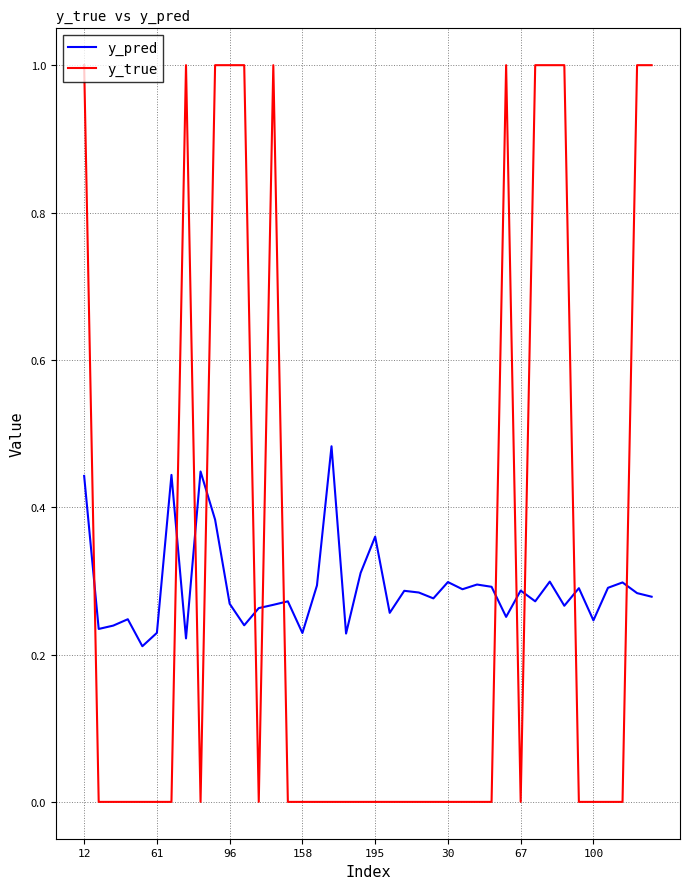

What is the greatest value displayed?

1.0